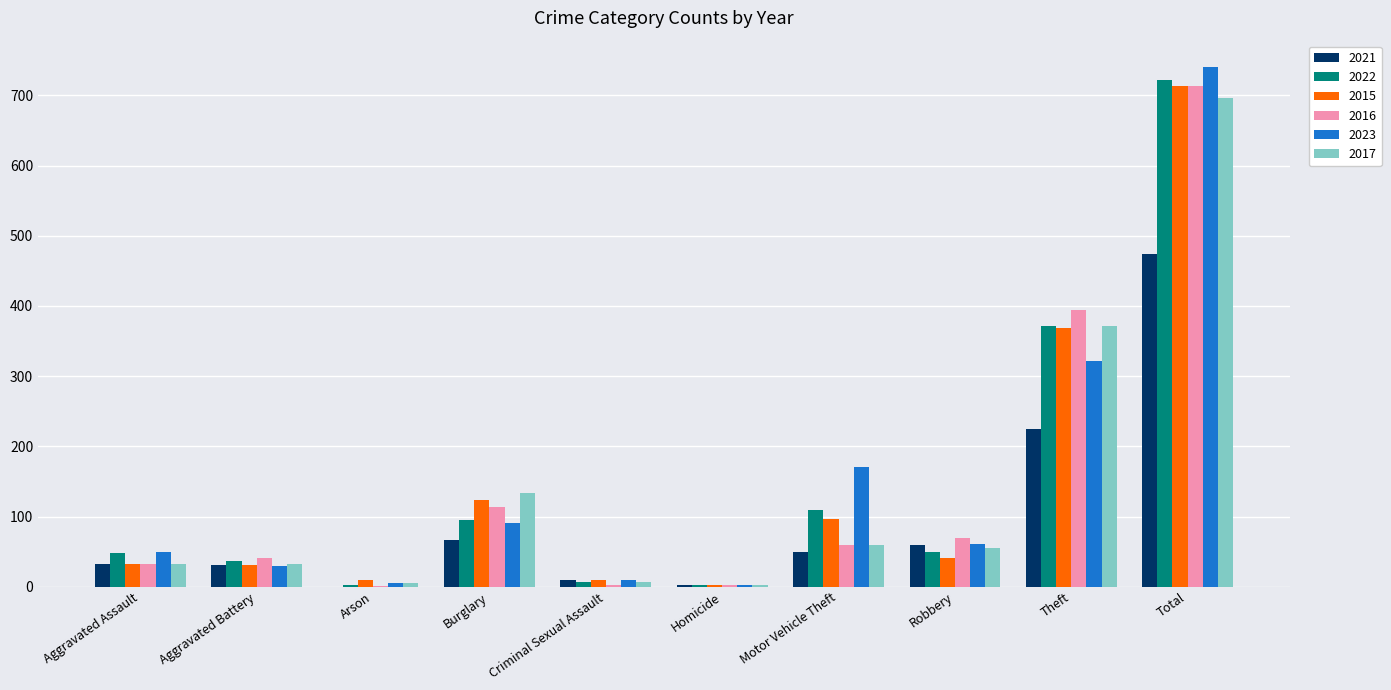

Where is 2015 nearest to the value 358?

Theft